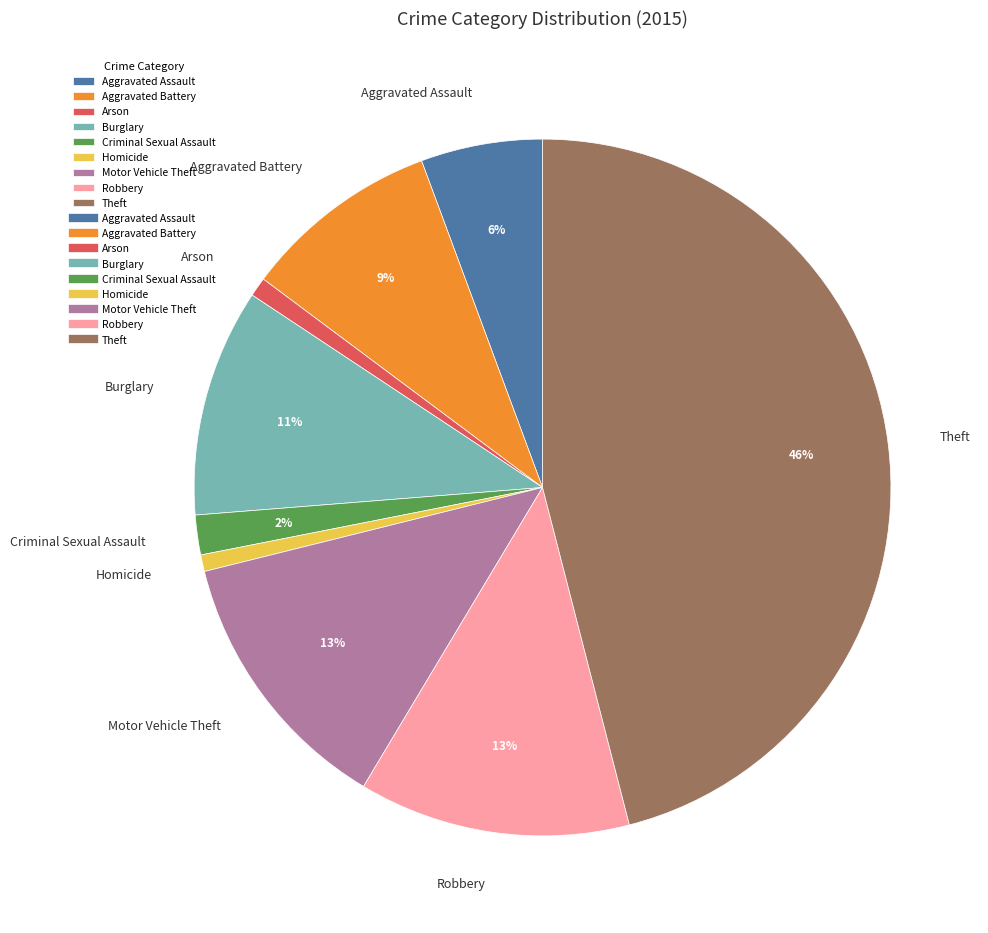

To the nearest percent, what portion does Aggravated Assault represent?

6%